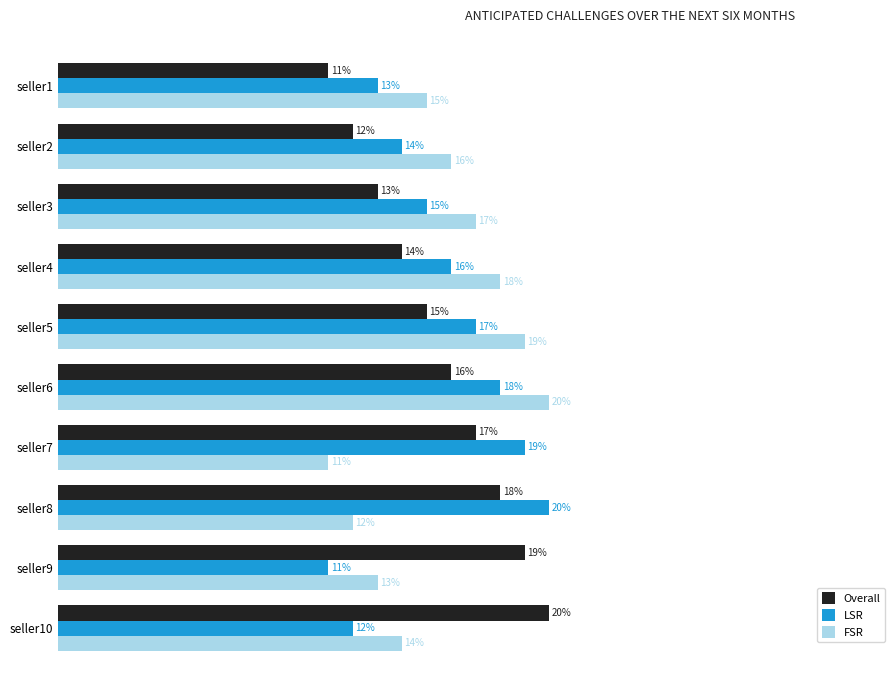

Where is LSR nearest to the value 15?

seller3